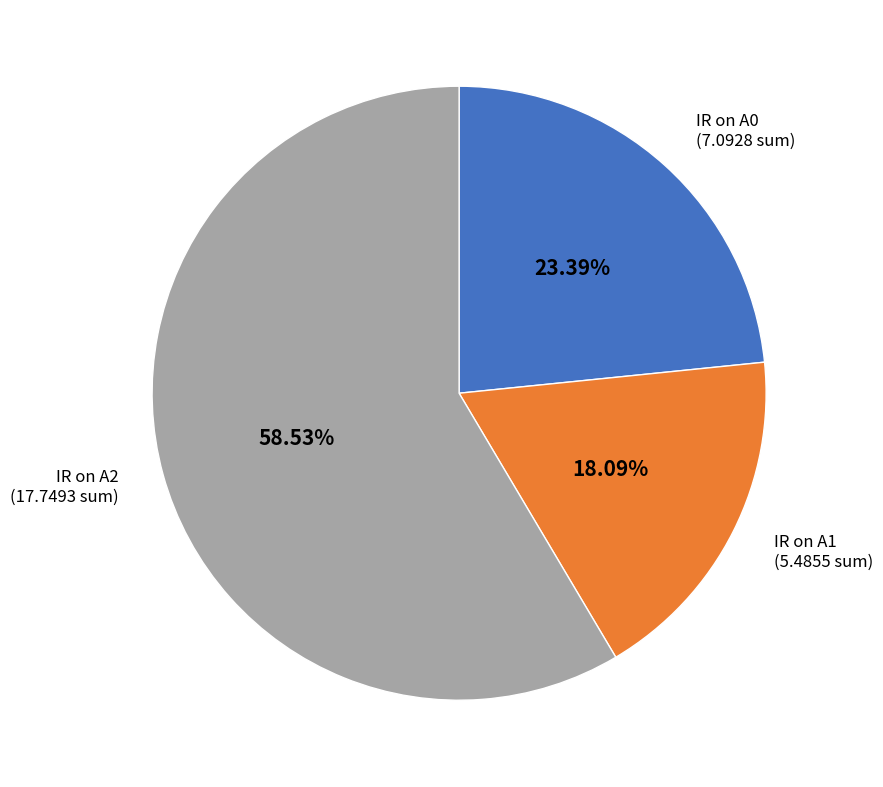

Which category has the biggest portion of the pie?

IR on A2